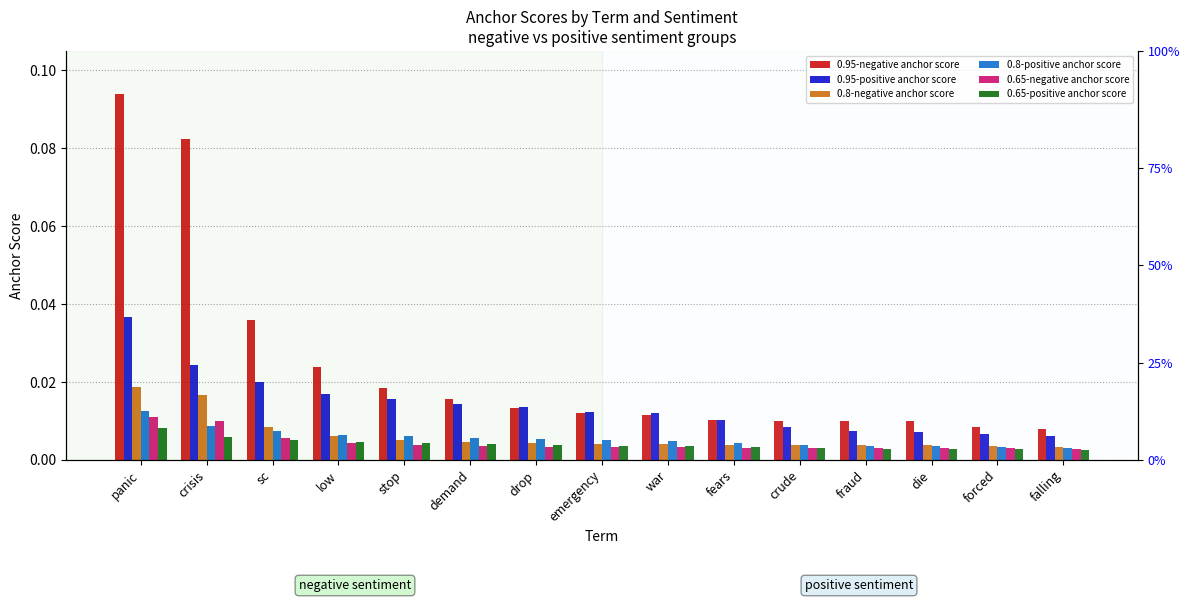

Reading left to right, extract all data points from this chart.

0.95-negative anchor score: 0.1	0.1	0.0	0.0	0.0	0.0	0.0	0.0	0.0	0.0	0.0	0.0	0.0	0.0	0.0
0.95-positive anchor score: 0.0	0.0	0.0	0.0	0.0	0.0	0.0	0.0	0.0	0.0	0.0	0.0	0.0	0.0	0.0
0.8-negative anchor score: 0.0	0.0	0.0	0.0	0.0	0.0	0.0	0.0	0.0	0.0	0.0	0.0	0.0	0.0	0.0
0.8-positive anchor score: 0.0	0.0	0.0	0.0	0.0	0.0	0.0	0.0	0.0	0.0	0.0	0.0	0.0	0.0	0.0
0.65-negative anchor score: 0.0	0.0	0.0	0.0	0.0	0.0	0.0	0.0	0.0	0.0	0.0	0.0	0.0	0.0	0.0
0.65-positive anchor score: 0.0	0.0	0.0	0.0	0.0	0.0	0.0	0.0	0.0	0.0	0.0	0.0	0.0	0.0	0.0